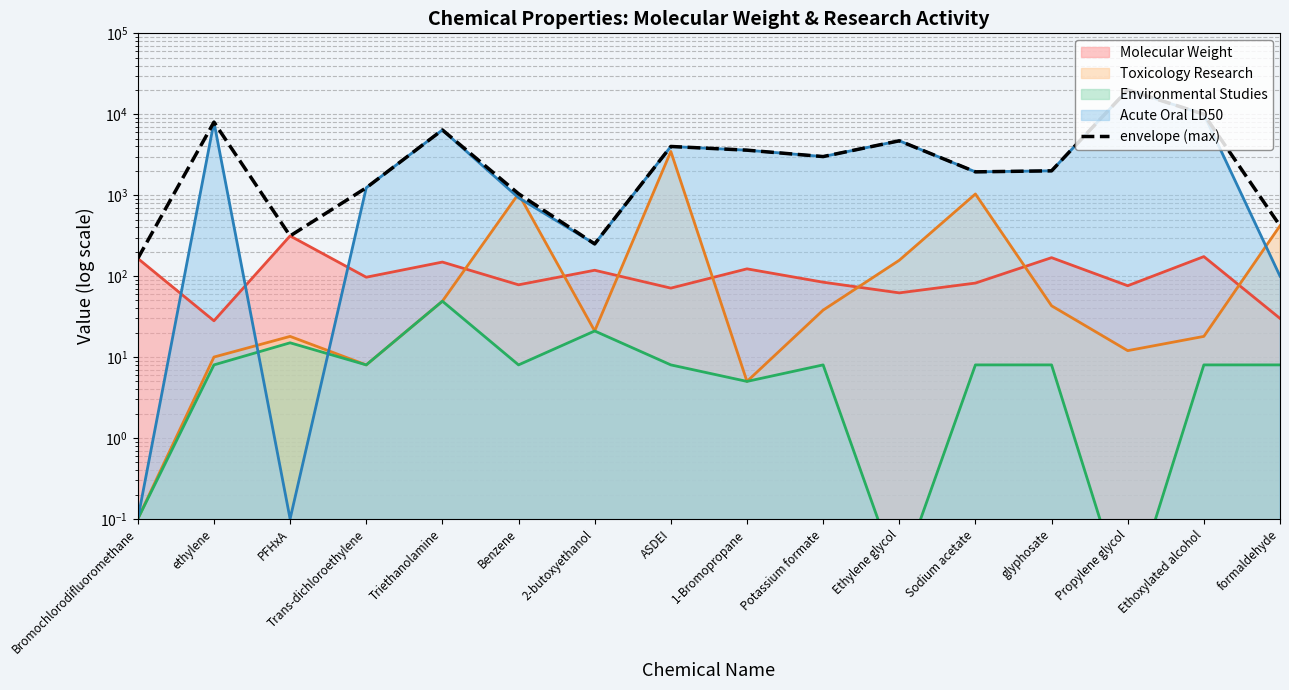

What is the change in value from ethylene to formaldehyde?

-7581.0